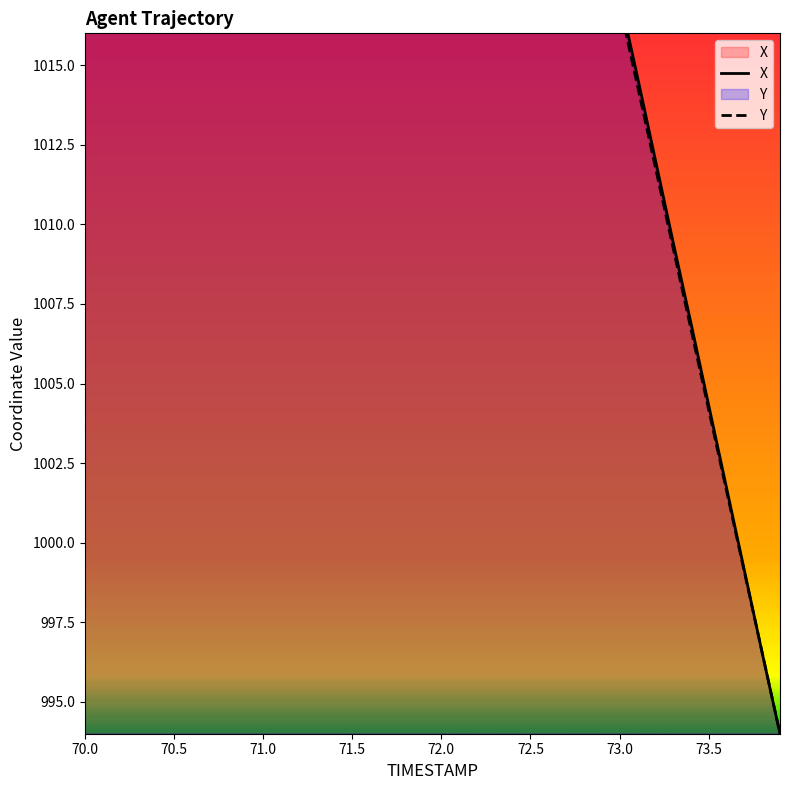

What are all the series names shown in the legend?

X, Y